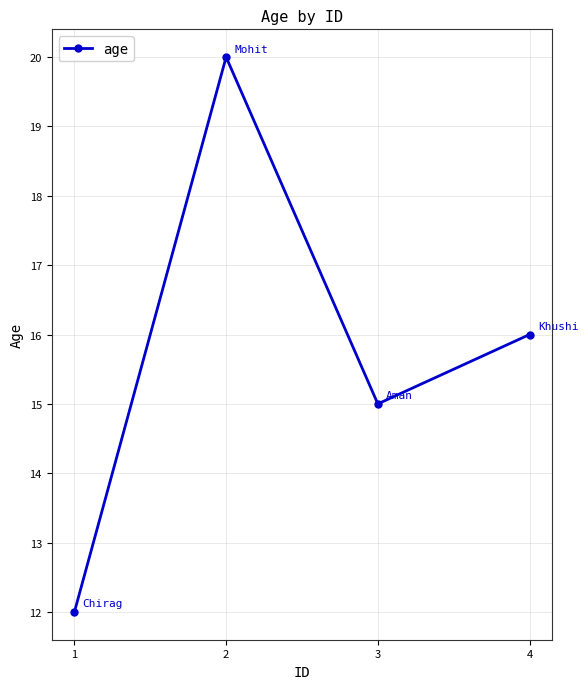

What is the change in value from 3 to 4?

+1